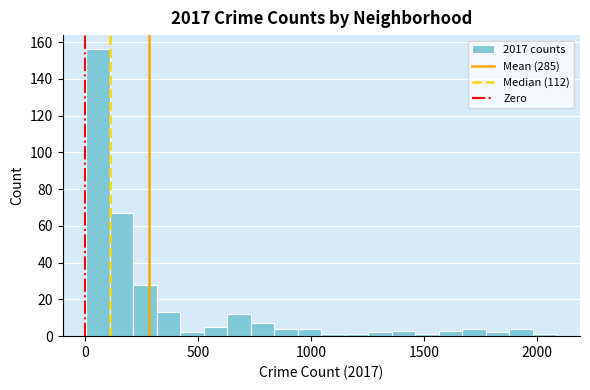

Around what value on the x-axis is the tallest bar? Give the approximate position of its centre, as read against the axis.

50